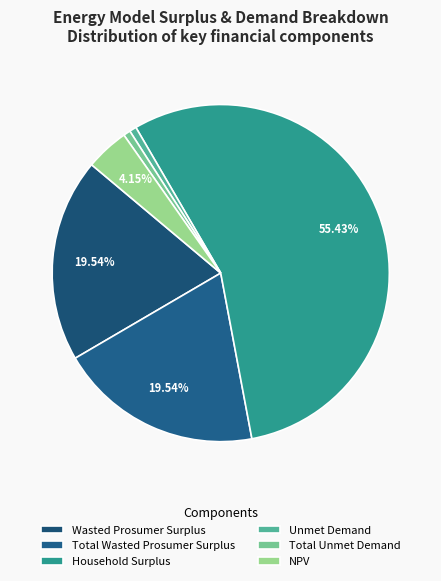

Between Total Unmet Demand and NPV, which is larger?

NPV